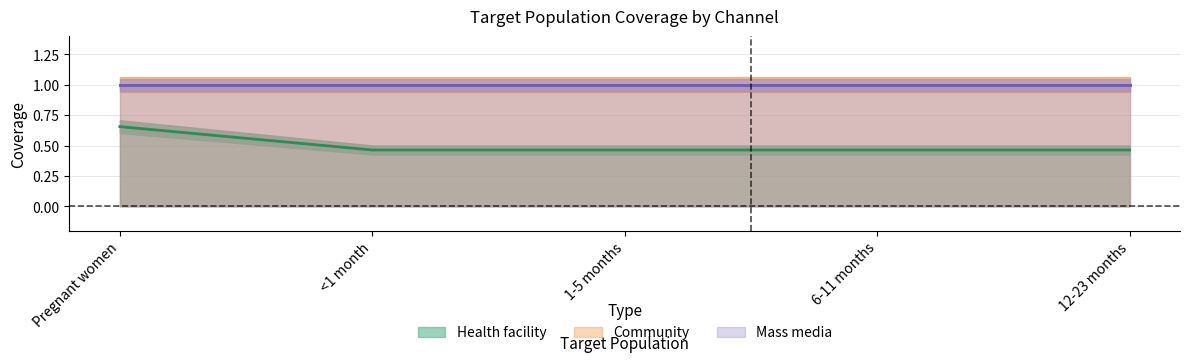

The value of Community at <1 month is 1.0. True or false?

True